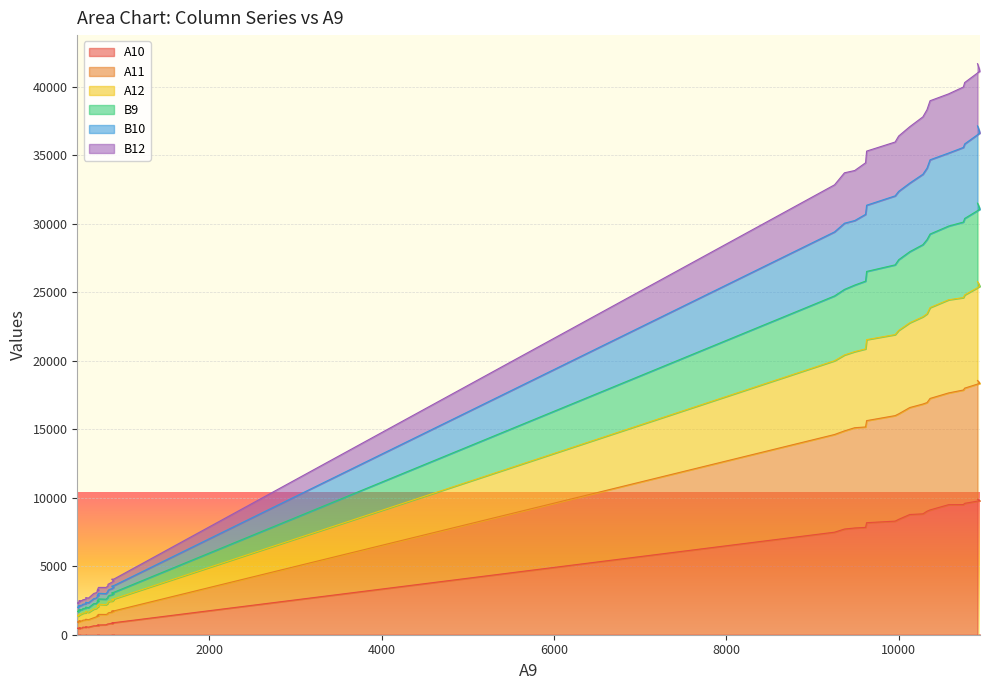

How many data points does each series have?

40